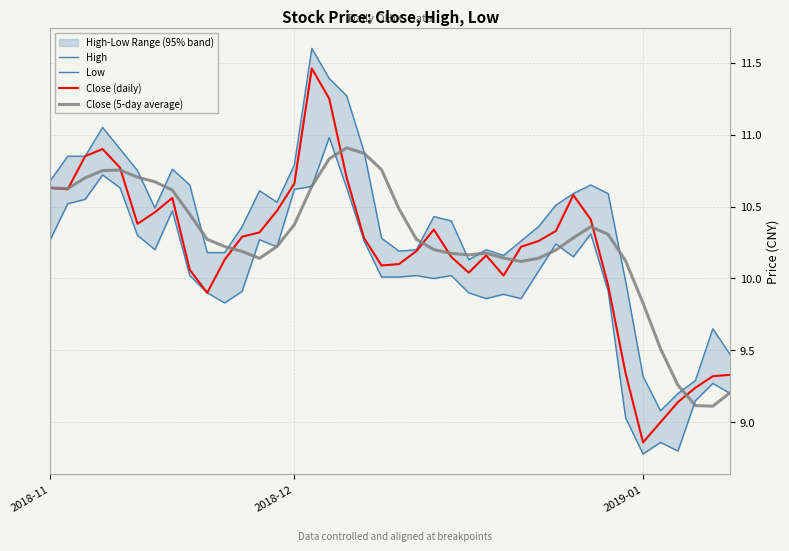

Reading right to left, list all the values displayed in this chart.

High: 9.5	9.7	9.3	9.2	9.1	9.3	10.0	10.6	10.7	10.6	10.5	10.4	10.3	10.2	10.2	10.1	10.4	10.4	10.2	10.2	10.3	10.9	11.3	11.4	11.6	10.8	10.5	10.6	10.4	10.2	10.2	10.7	10.8	10.5	10.8	10.9	11.1	10.8	10.8	10.7
Low: 9.2	9.3	9.2	8.8	8.9	8.8	9.0	9.9	10.3	10.2	10.2	10.1	9.9	9.9	9.9	9.9	10.0	10.0	10.0	10.0	10.0	10.3	10.6	11.0	10.6	10.6	10.2	10.3	9.9	9.8	9.9	10.0	10.5	10.2	10.3	10.6	10.7	10.6	10.5	10.3
Close (daily): 9.3	9.3	9.2	9.1	9.0	8.9	9.3	9.9	10.4	10.6	10.3	10.3	10.2	10.0	10.2	10.0	10.2	10.3	10.2	10.1	10.1	10.3	10.7	11.2	11.5	10.7	10.5	10.3	10.3	10.1	9.9	10.1	10.6	10.5	10.4	10.8	10.9	10.8	10.6	10.6
Close (5-day average): 9.2	9.1	9.1	9.3	9.5	9.8	10.1	10.3	10.4	10.3	10.2	10.1	10.1	10.1	10.2	10.2	10.2	10.2	10.3	10.5	10.8	10.9	10.9	10.8	10.6	10.4	10.2	10.1	10.2	10.2	10.3	10.4	10.6	10.7	10.7	10.8	10.8	10.7	10.6	10.6